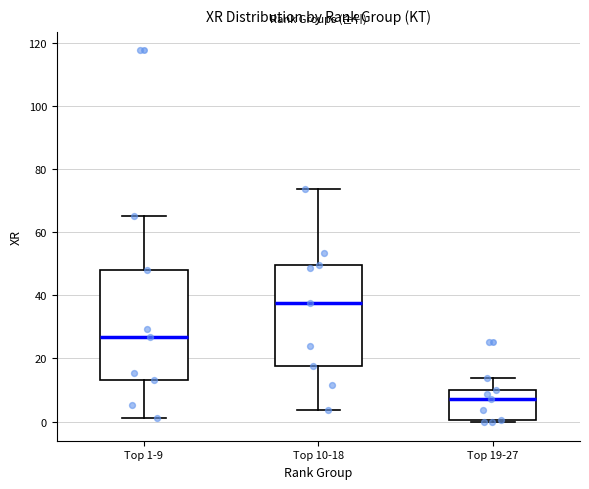

Comparing the boxes themselves (not the whiskers), which one is the tallest?

Top 1-9